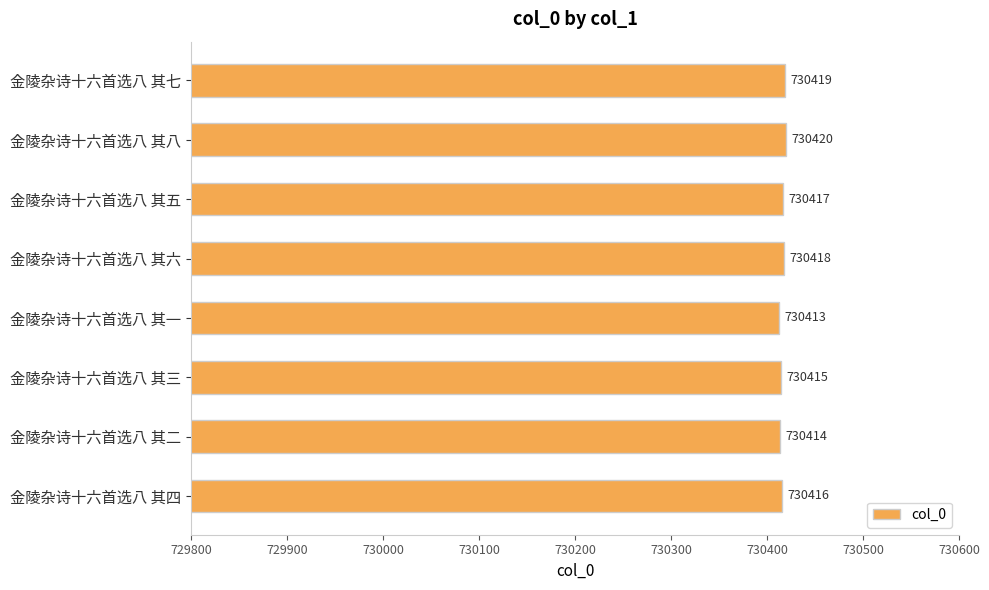

The value at 金陵杂诗十六首选八 其六 is 1147589. True or false?

False